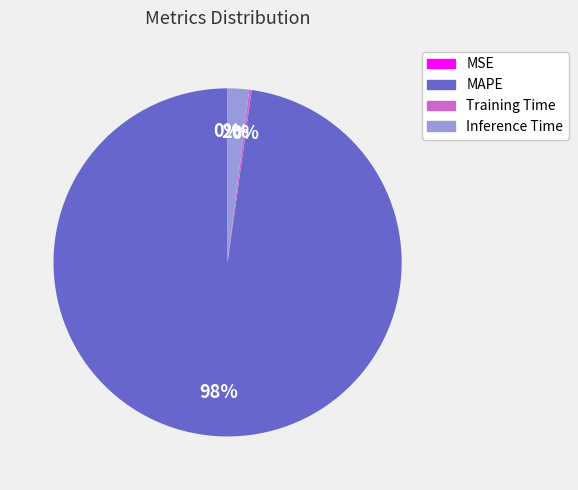

To the nearest percent, what is the average slice percentage?

25%